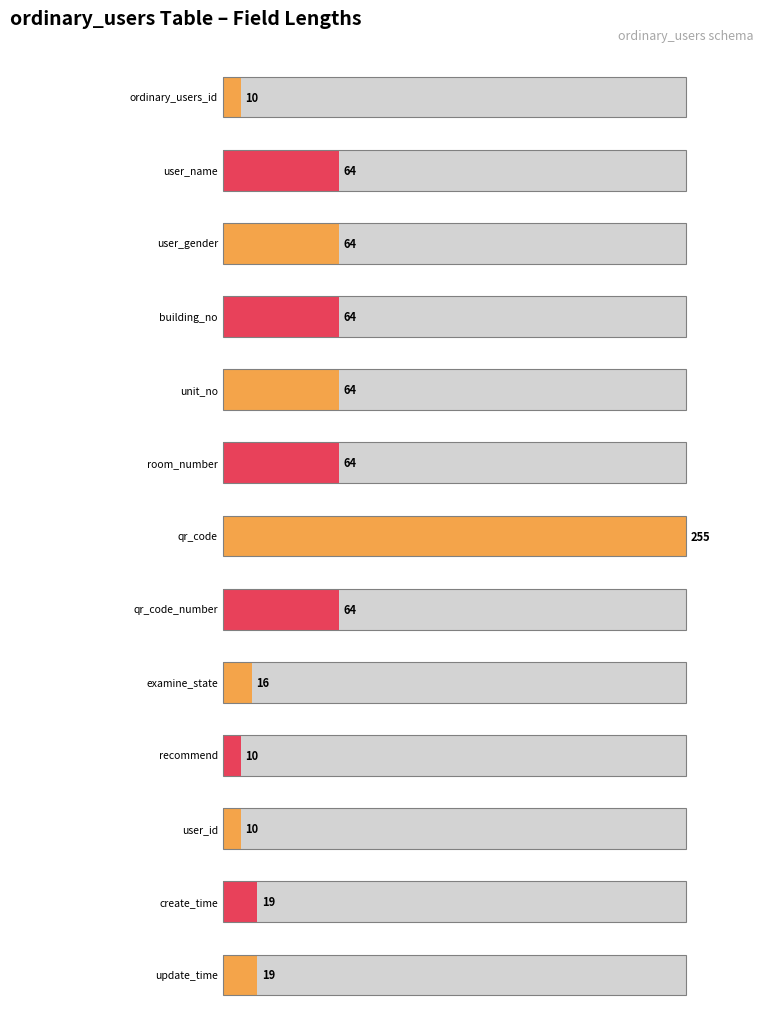

What is the label of the 13th bar from the left?

update_time